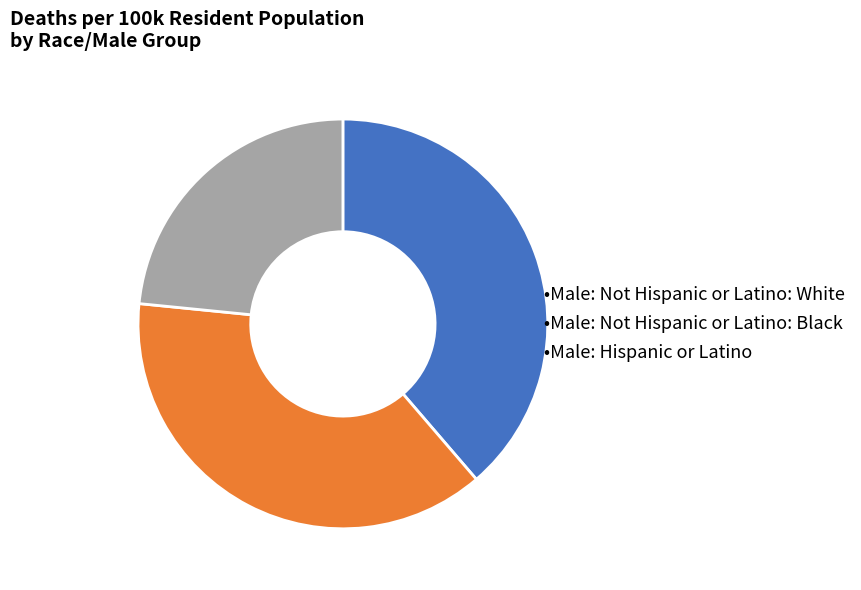

How many segments does this pie chart have?

3